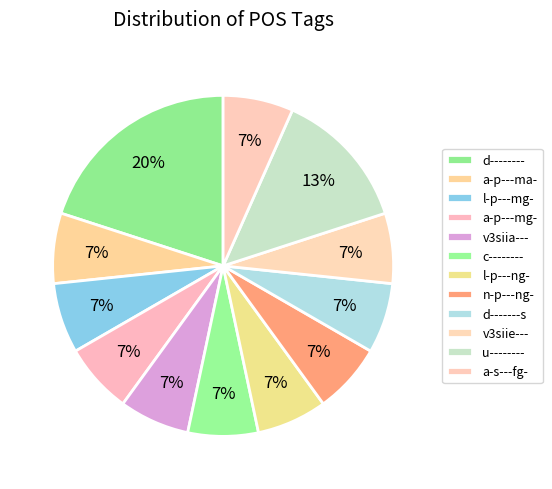

How many segments does this pie chart have?

12